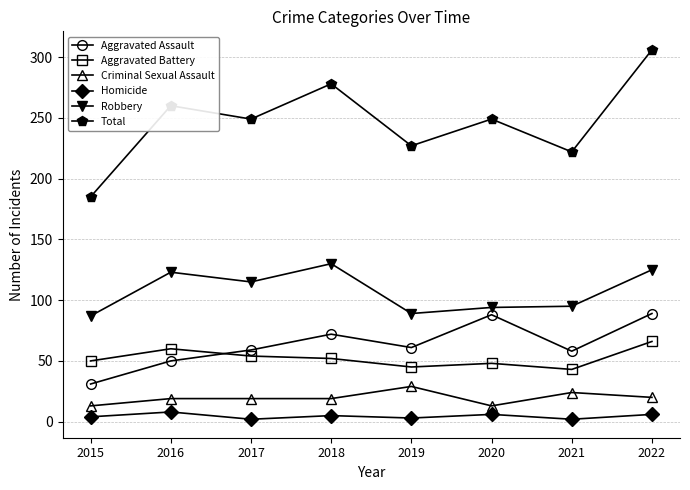

What are all the series names shown in the legend?

Aggravated Assault, Aggravated Battery, Criminal Sexual Assault, Homicide, Robbery, Total